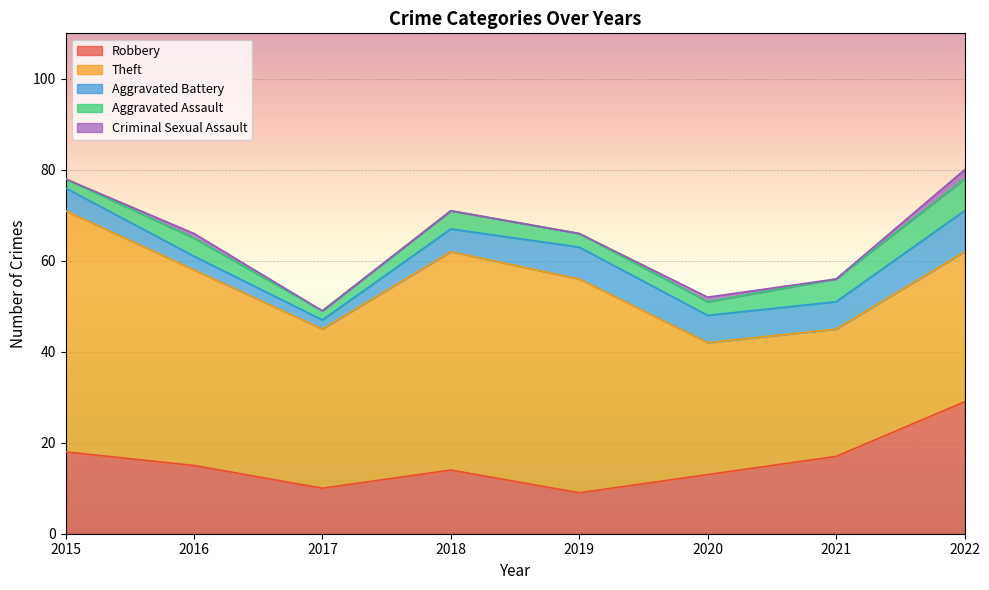

Does the chart display data point markers on the line(s)?

No